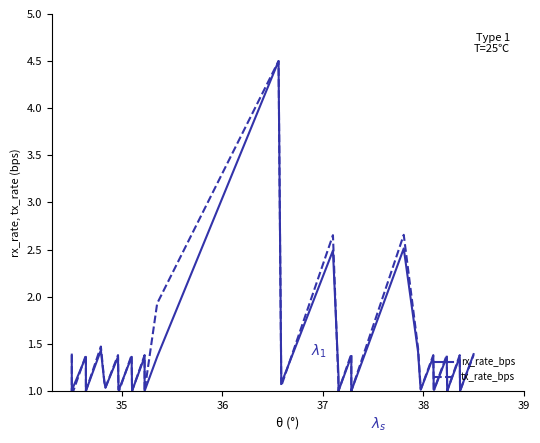

Reading left to right, extract all data points from this chart.

rx_rate_bps: 1.4	1.0	1.0	1.4	1.0	1.0	1.4	1.1	1.0	1.4	1.0	1.0	1.4	1.0	1.0	1.4	1.0	1.0	1.4	4.5	1.1	2.5	1.2	1.0	1.4	1.0	2.5	1.4	1.1	1.0	1.4	1.0	1.0	1.4	1.0	1.0	1.4	1.0	1.0	1.4
tx_rate_bps: 1.4	1.0	1.0	1.4	1.0	1.0	1.5	1.1	1.0	1.4	1.0	1.0	1.4	1.0	1.0	1.4	1.0	1.0	1.9	4.5	1.1	2.7	1.1	1.0	1.4	1.0	2.7	1.5	1.1	1.0	1.4	1.0	1.0	1.4	1.0	1.0	1.4	1.0	1.0	1.4